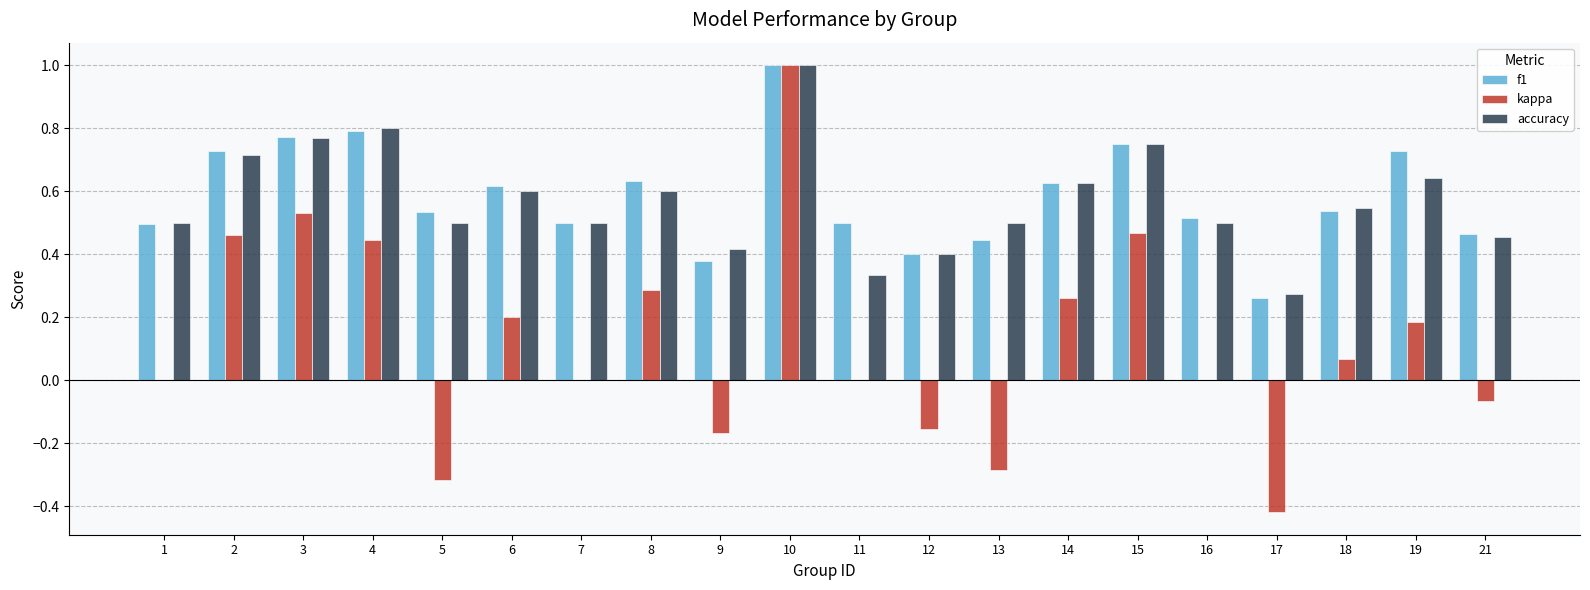

At which label does kappa reach its peak?

10